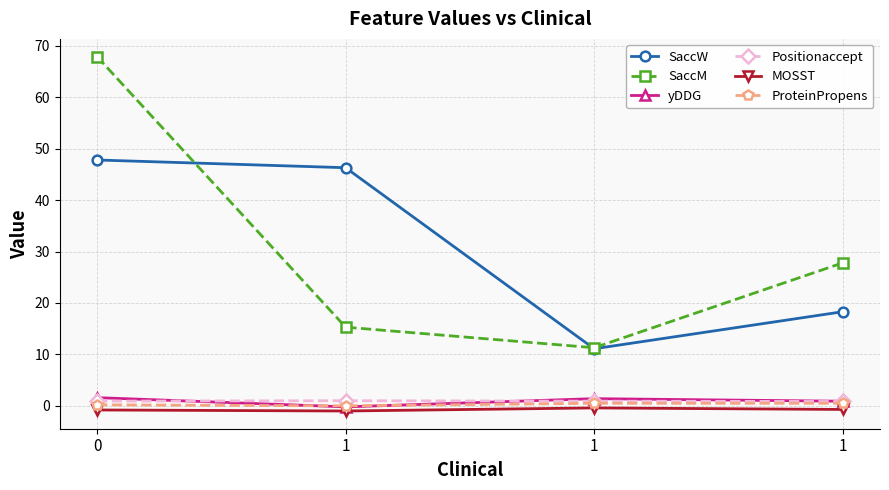

How many data points does each series have?

4